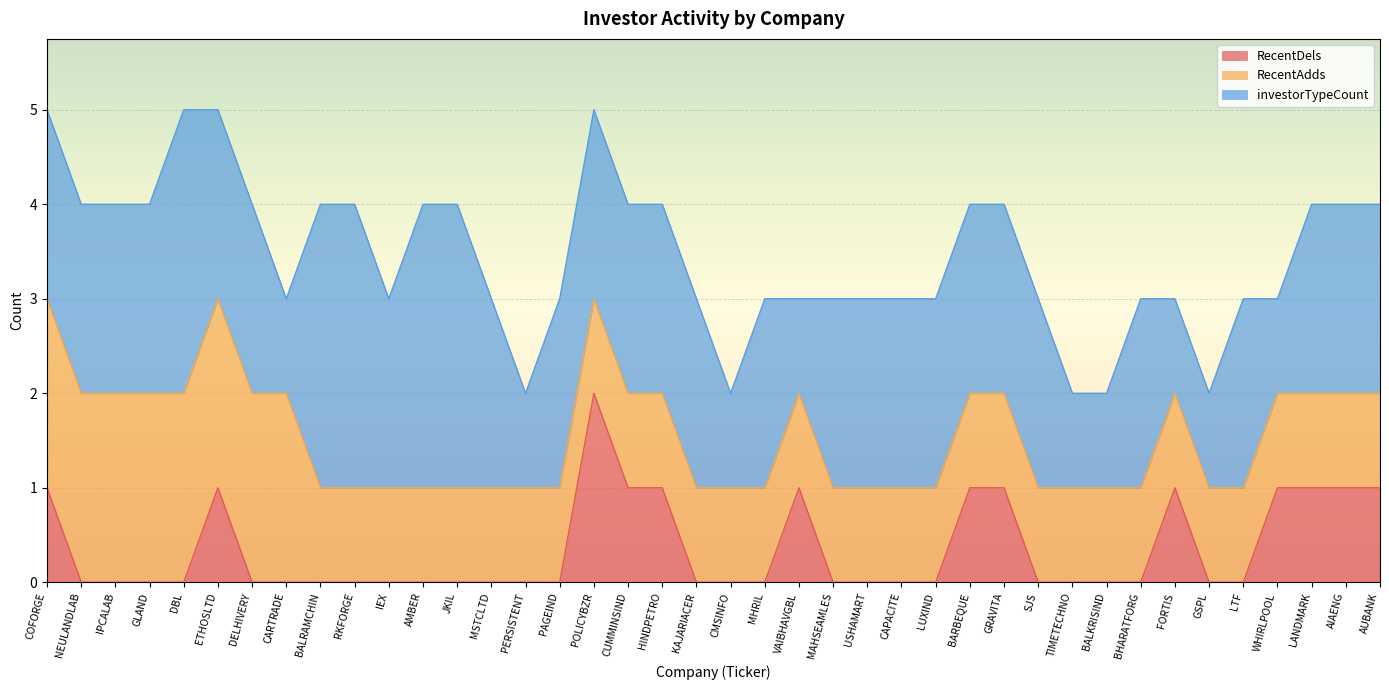

The value of investorTypeCount at CAPACITE is 1. True or false?

False